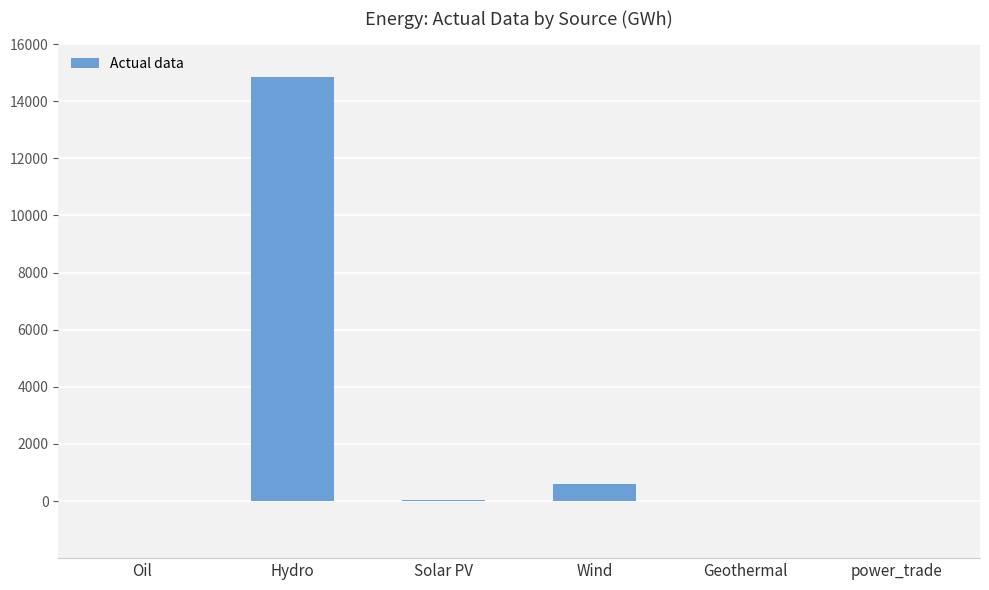

Between Hydro and Wind, which is larger?

Hydro